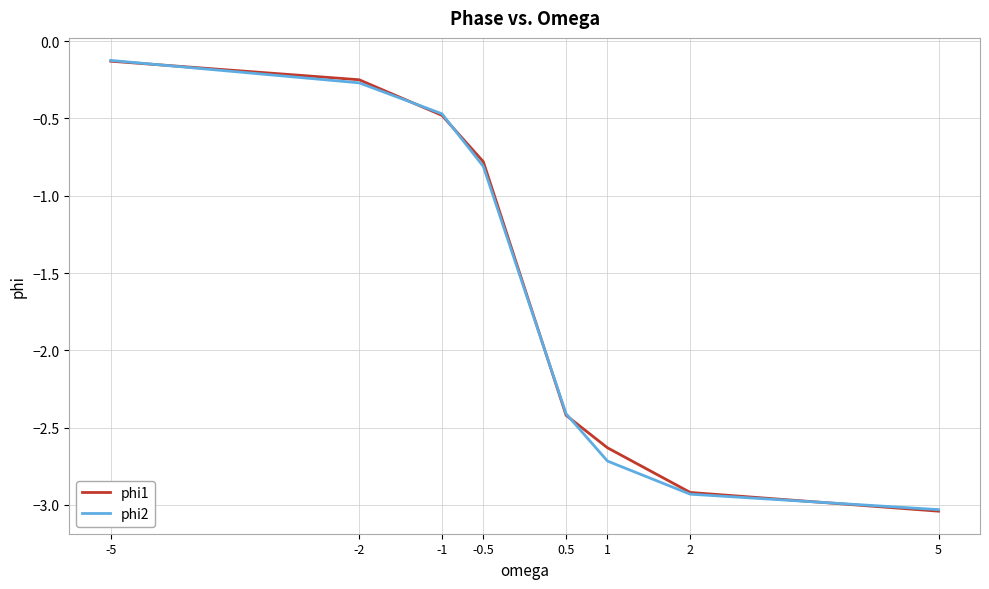

What are all the series names shown in the legend?

phi1, phi2